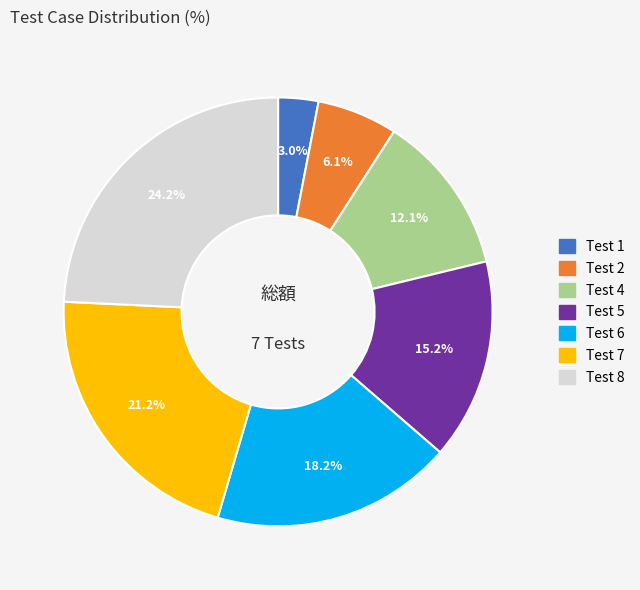

How much of the chart is everything except Test 4?

87.9%